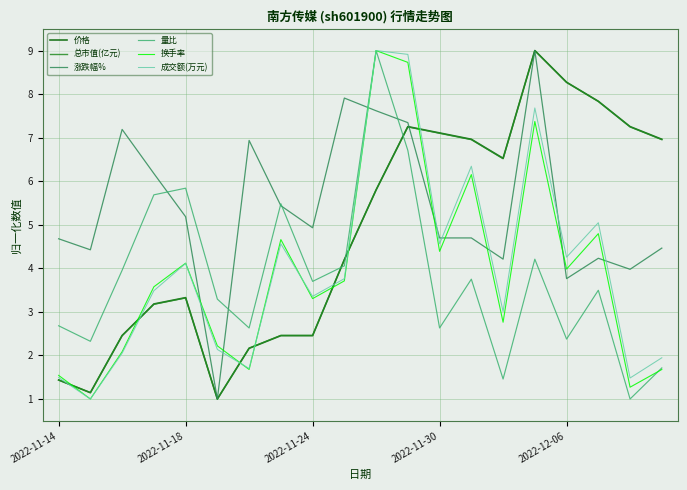

How many categories are shown in the chart?

20